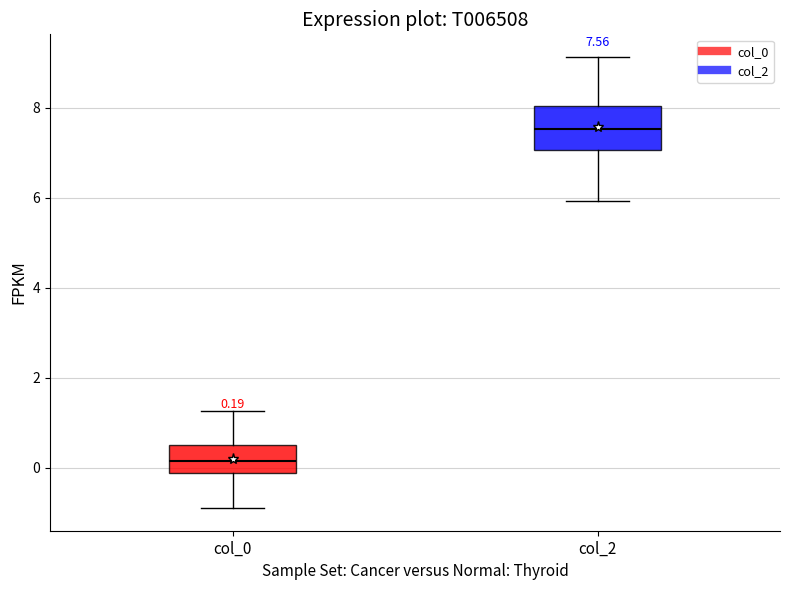

Which box has the highest median line?

col_2